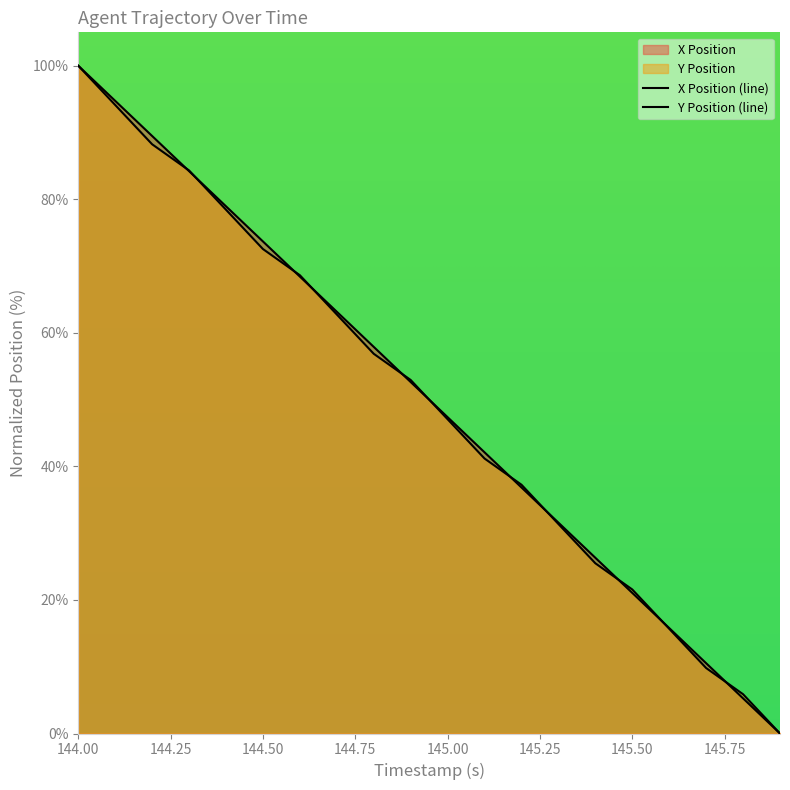

True or false: X Position has a value of 16.1 at 145.0.

False